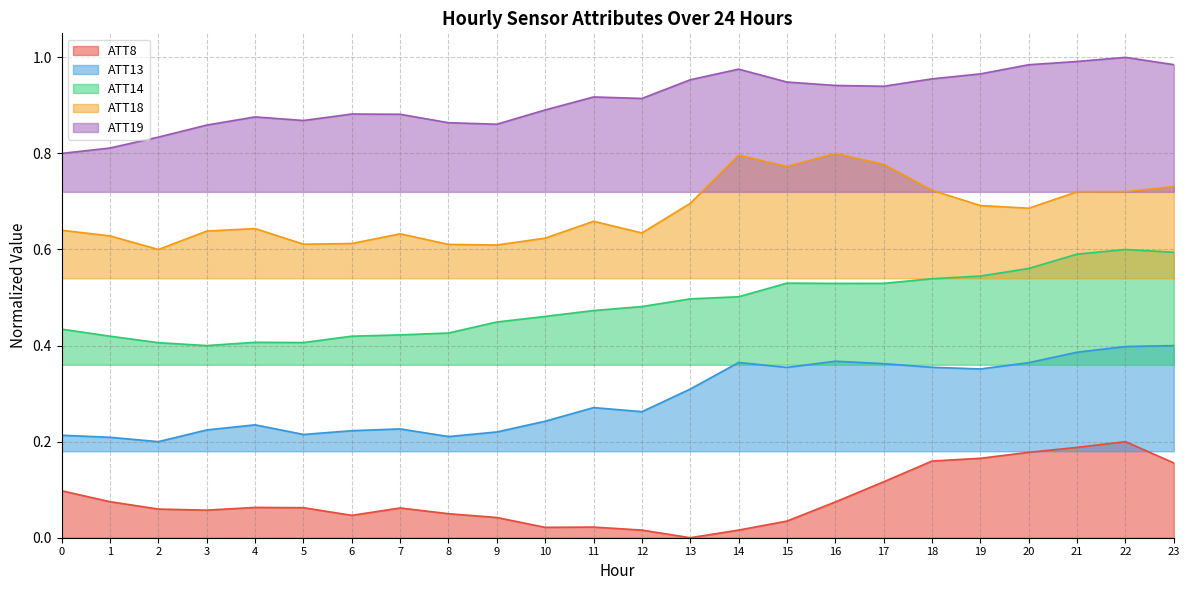

What is the total value across all series at 4?

2.2